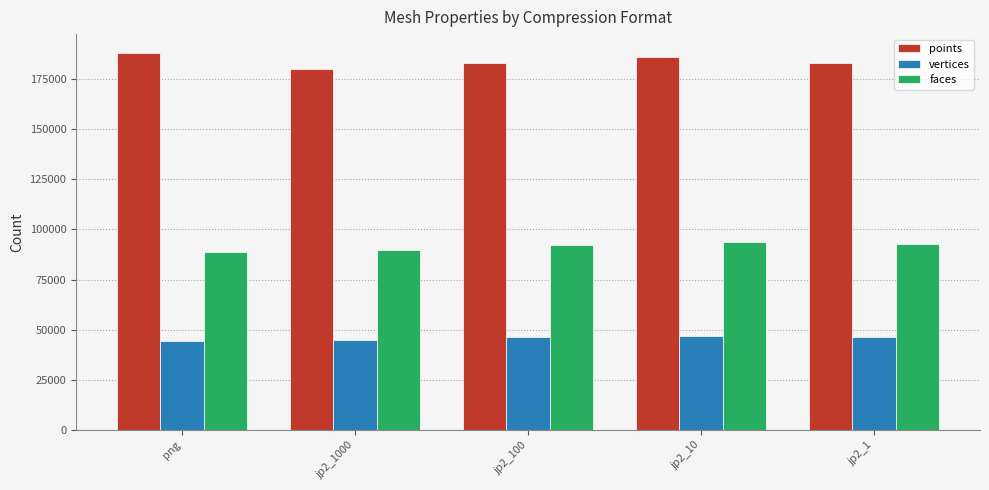

What is the label of the 5th bar from the right?

png